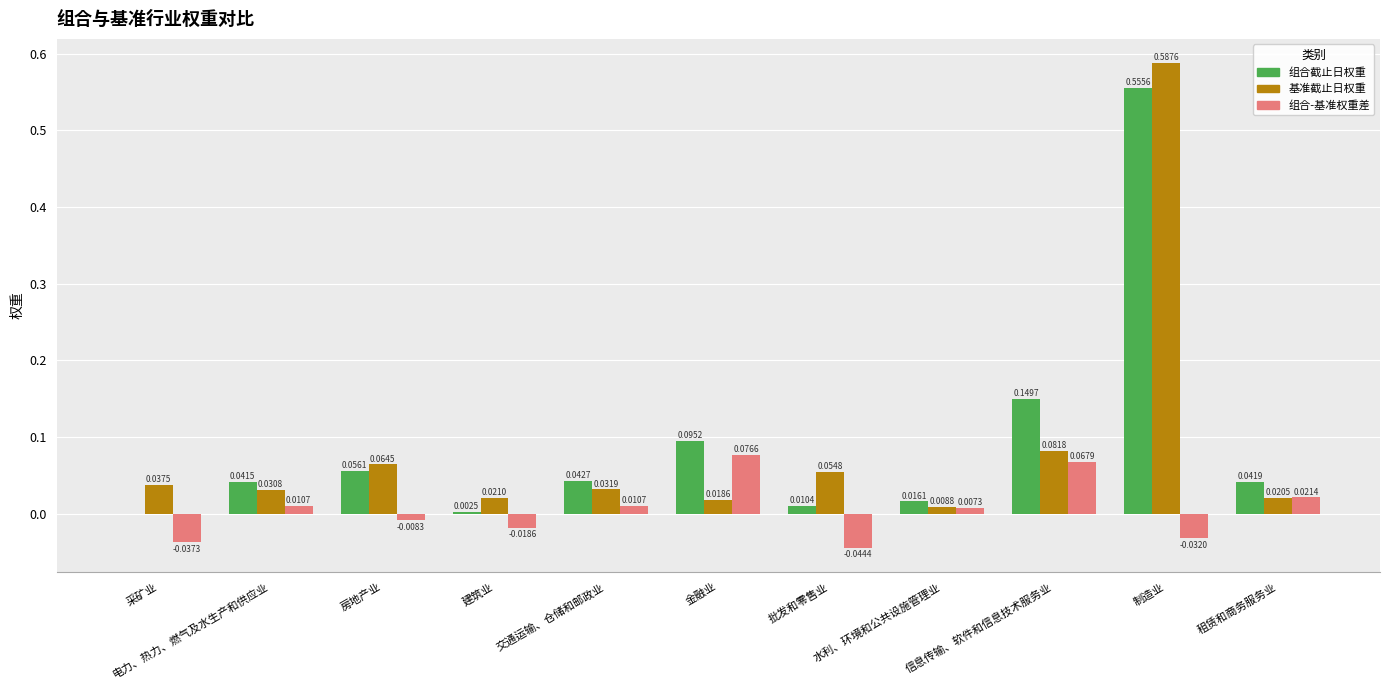

Between 批发和零售业 and 信息传输、软件和信息技术服务业, which series saw the biggest shift?

组合截止日权重